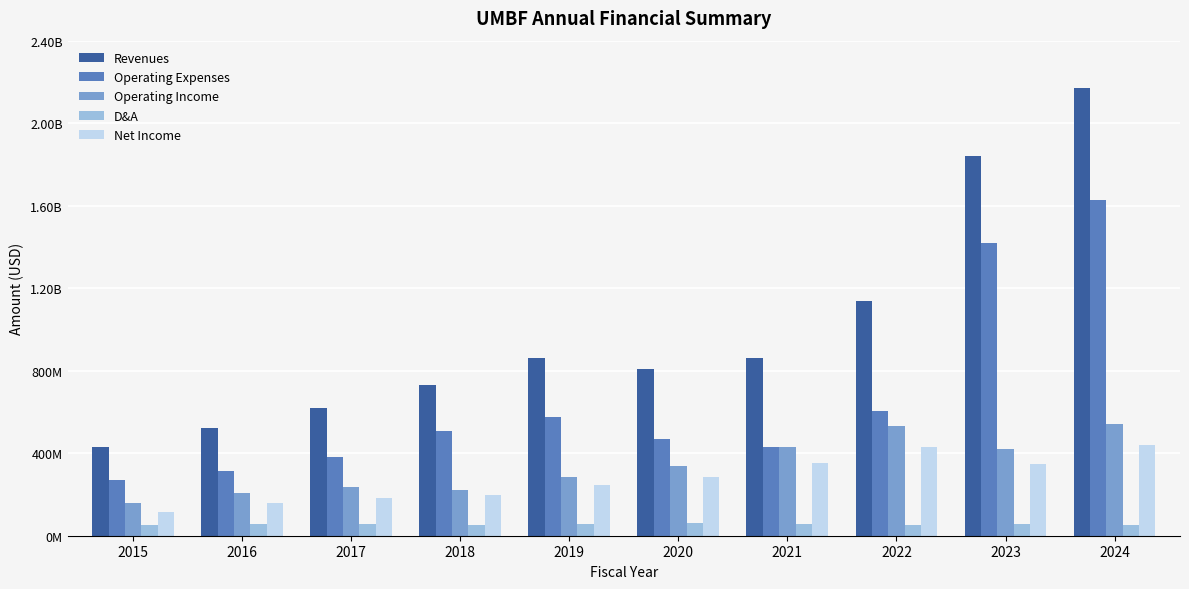

At how many categories does at least one series exceed 449291779?

9